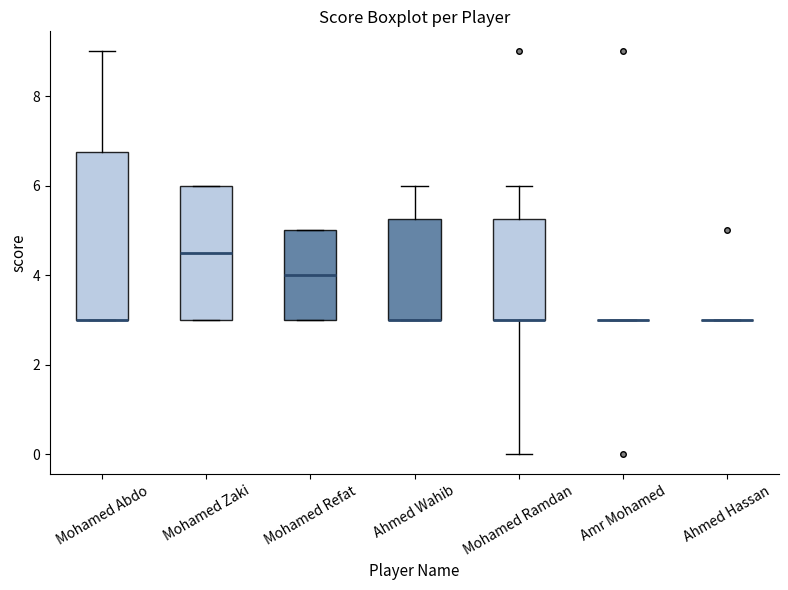

Comparing the boxes themselves (not the whiskers), which one is the tallest?

Mohamed Abdo